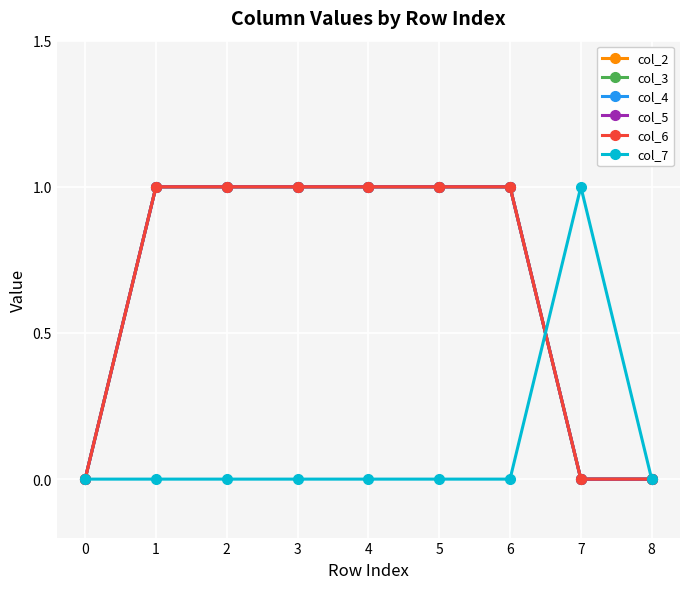

Is this an area chart (filled region under the line)?

No